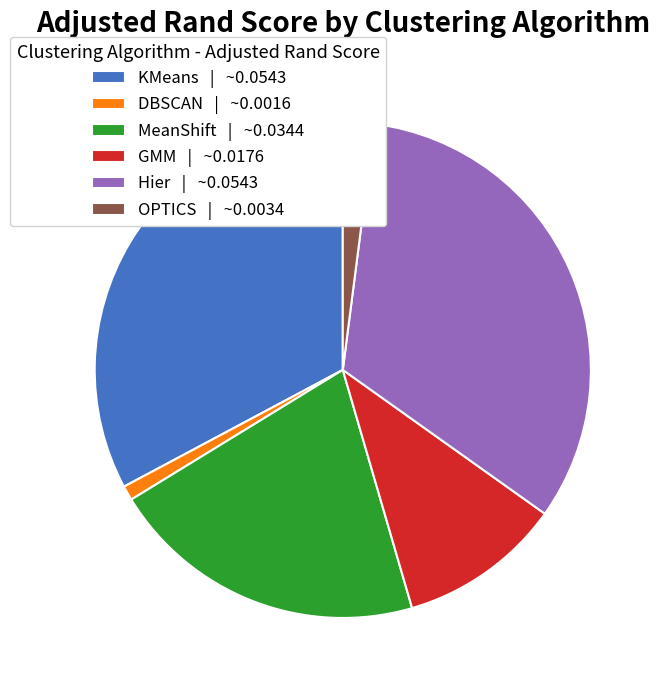

True or false: GMM | ~0.0176 accounts for 11% of the total.

True